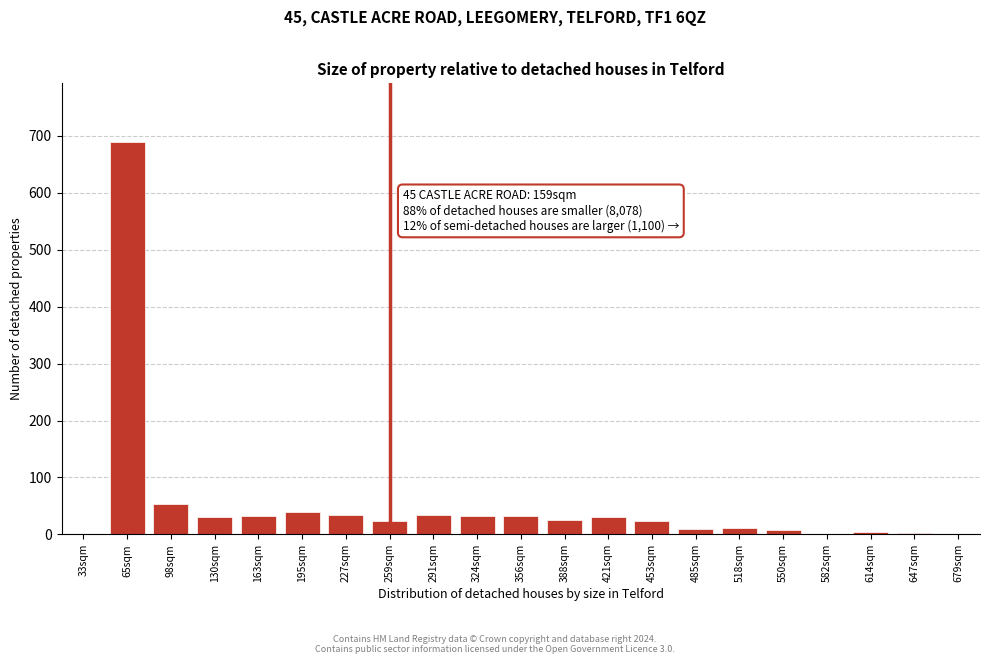

True or false: the data shows 54 at 98sqm.

True